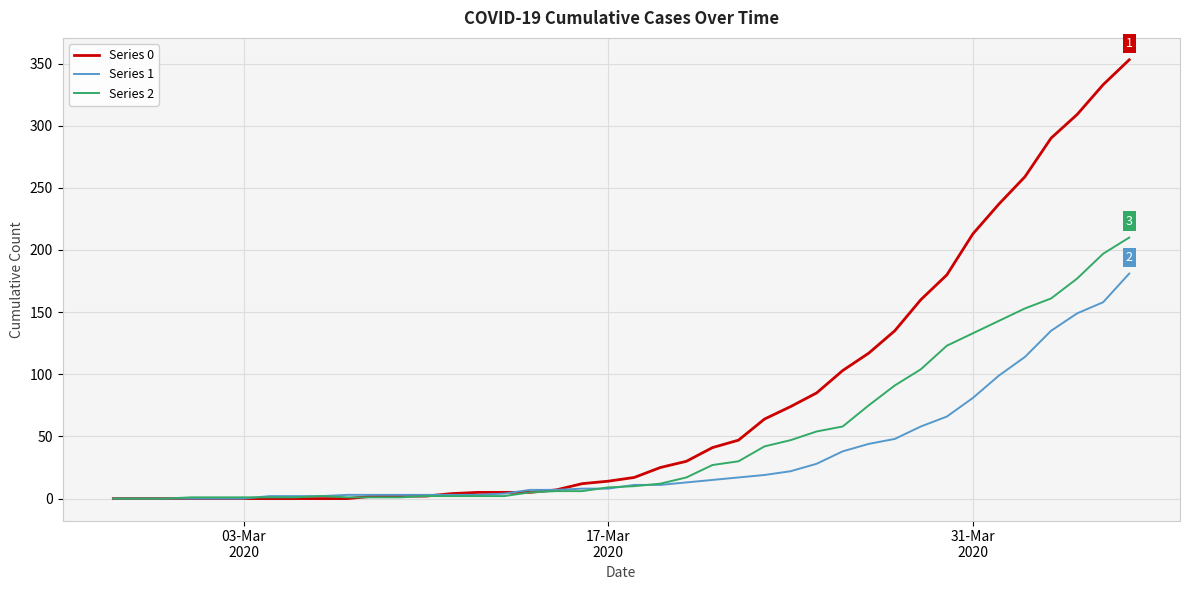

Which series has the widest spread of values?

Series 0